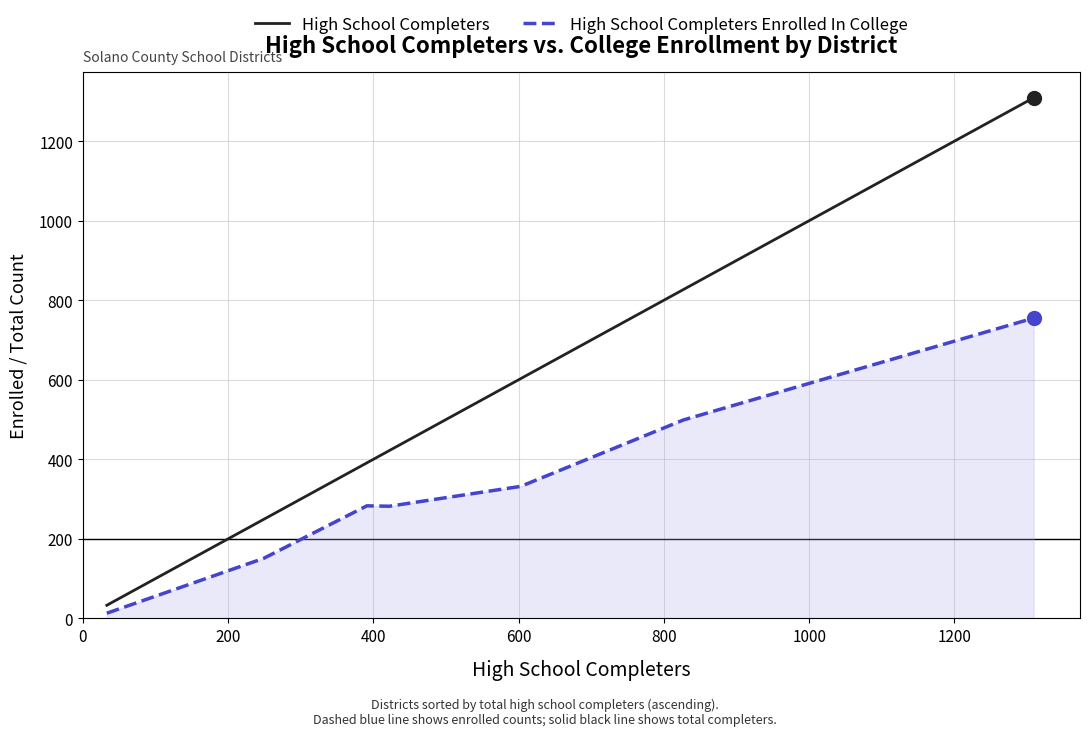

Which series has the largest total across all categories?

High School Completers